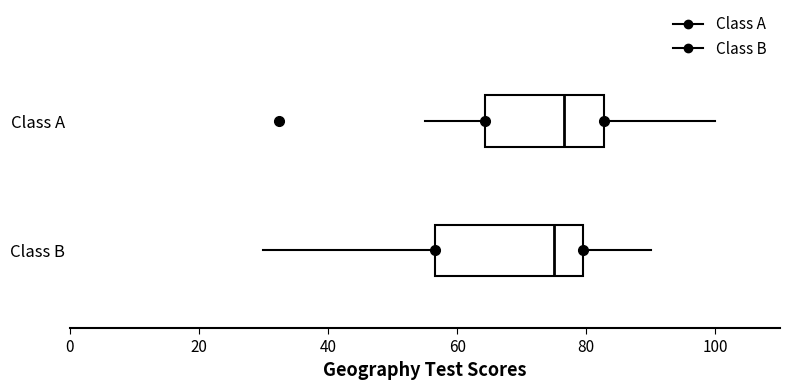

Where does the median line of the box for Class A sit on the x-axis? The values are not printed on the chart, so give them approximately, as read against the axis.

76